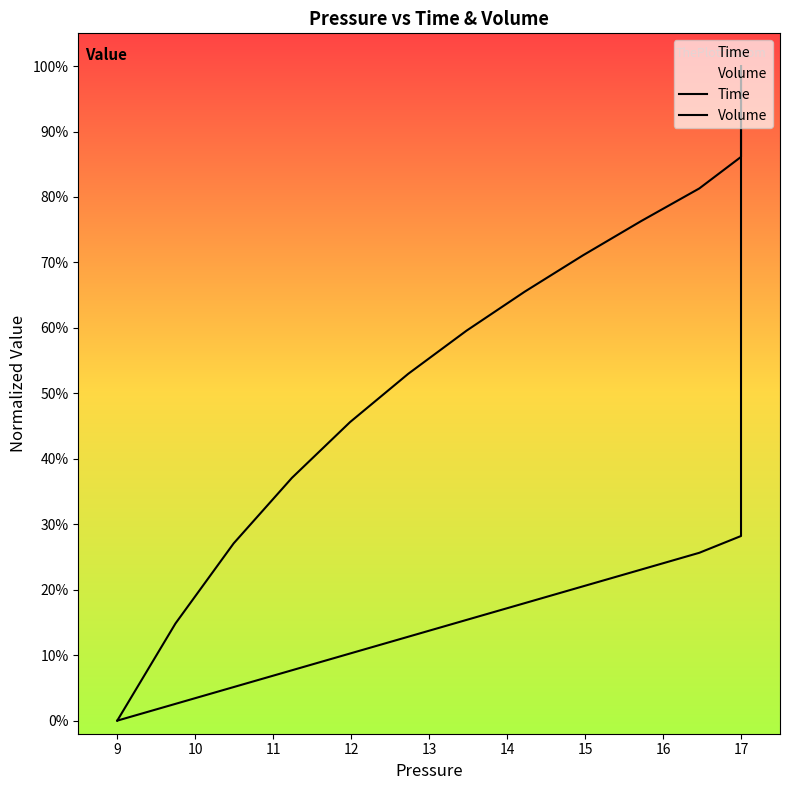

Which series contains the lowest Y value?

Time